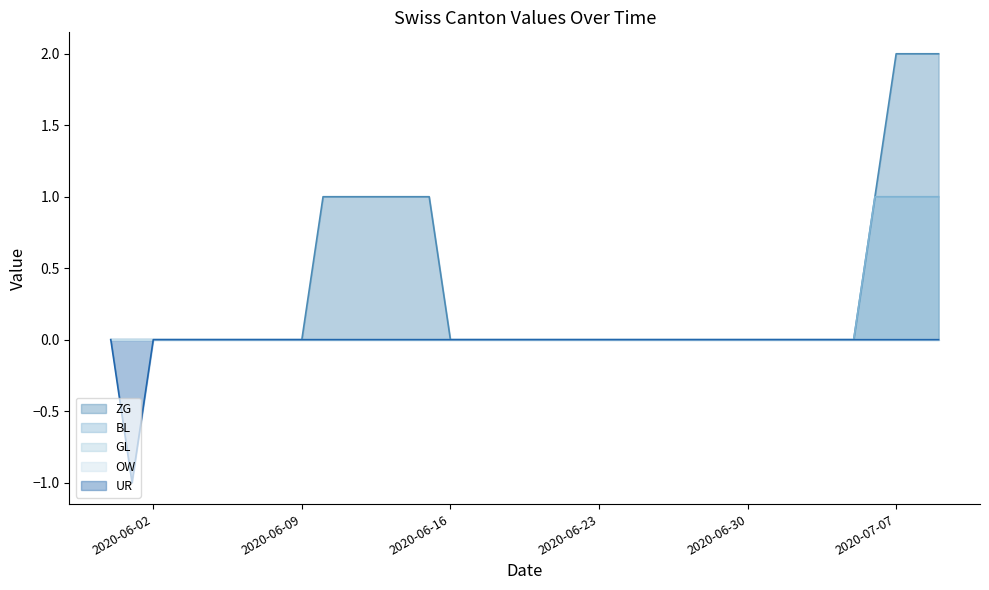

What is the maximum value shown in the chart?

2